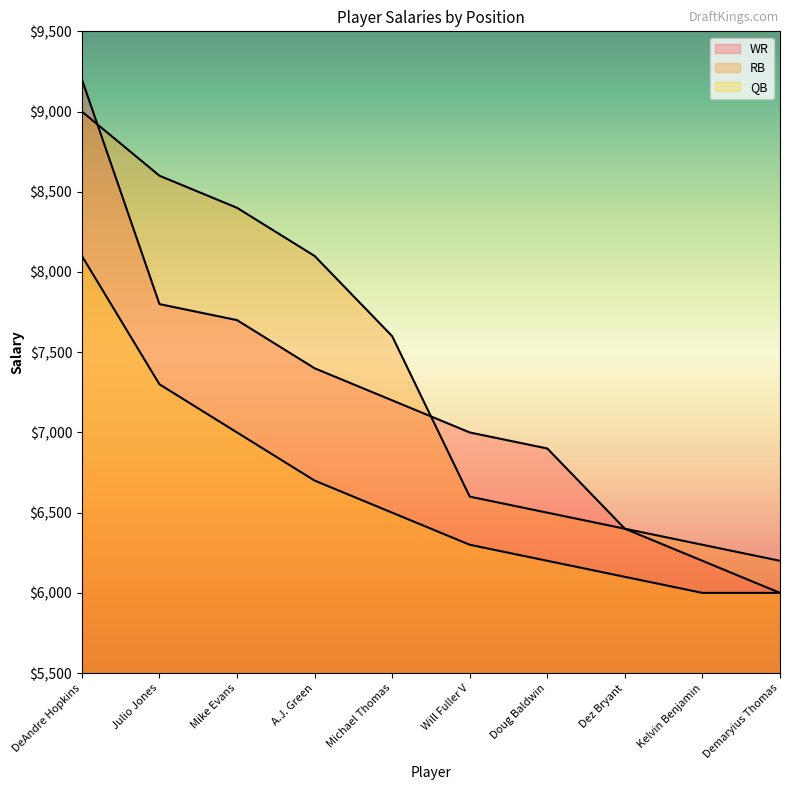

How many values in the WR series exceed 7200?

4